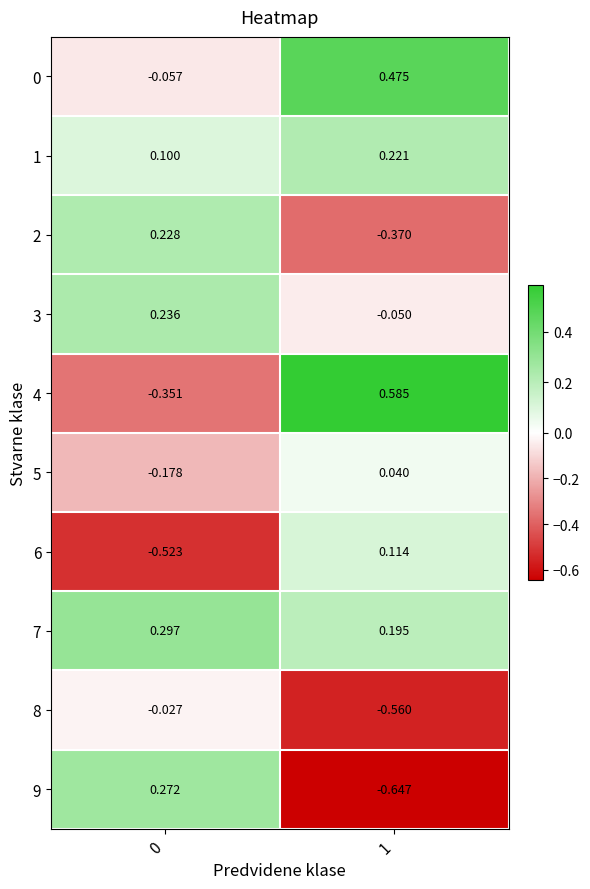

Is the value of 9 at 1 greater than the value of 3 at 0?

No